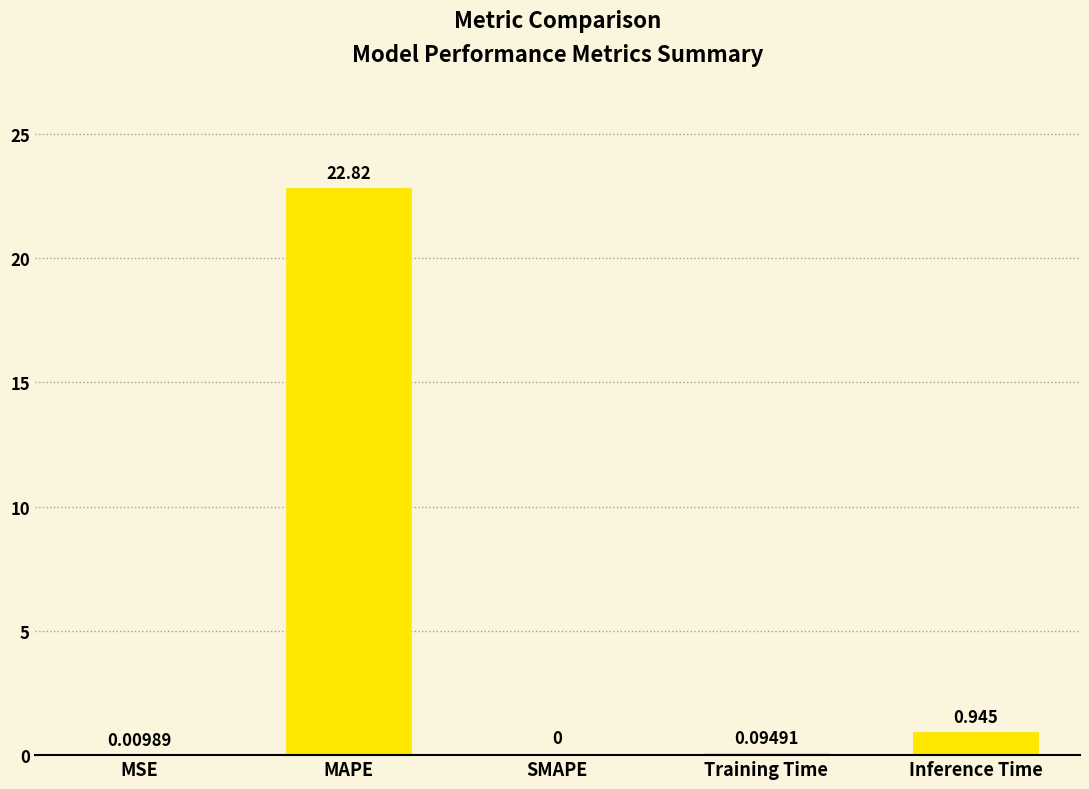

Count the number of data series in this chart.

1